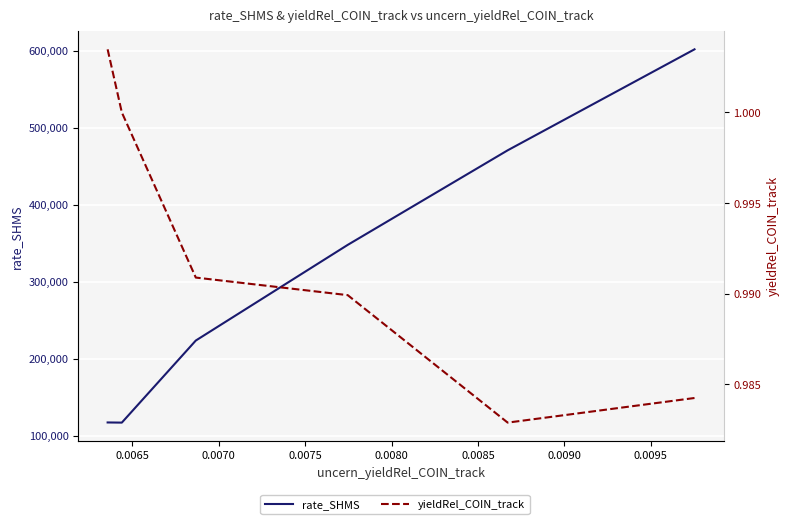

What is the maximum value for rate_SHMS?

601924.8